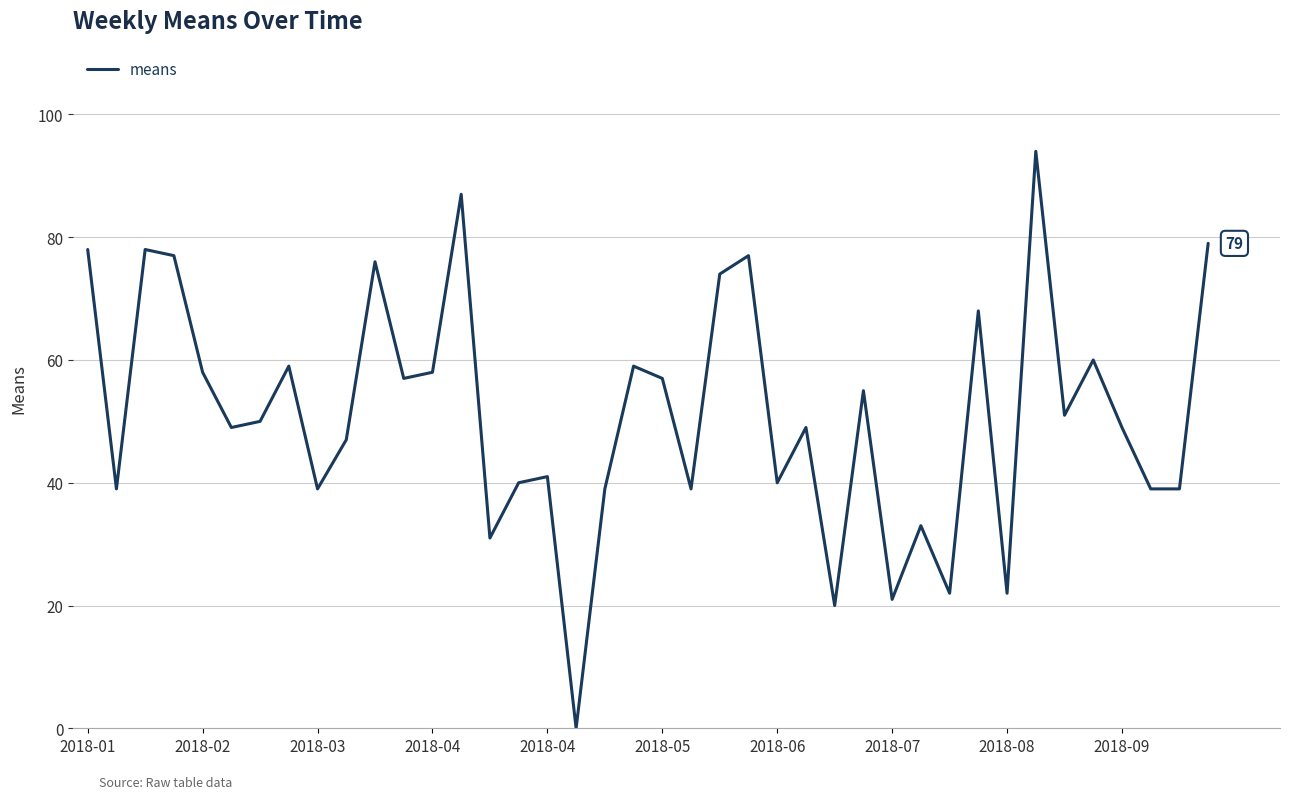

What is the maximum value shown in the chart?

94